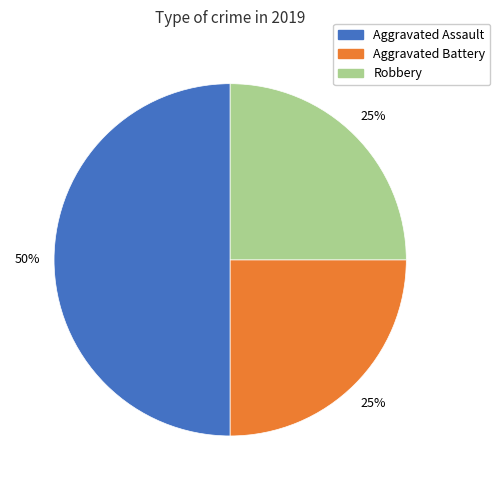

How many segments does this pie chart have?

3